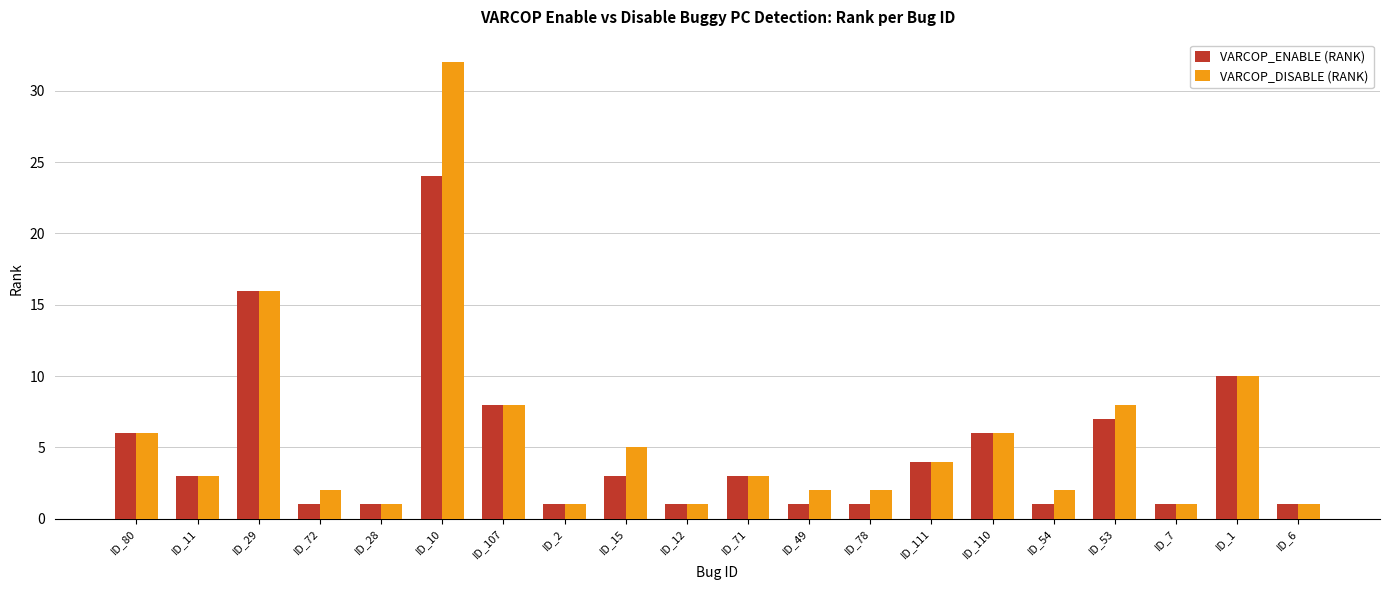

What is the label of the 15th bar from the right?

ID_10